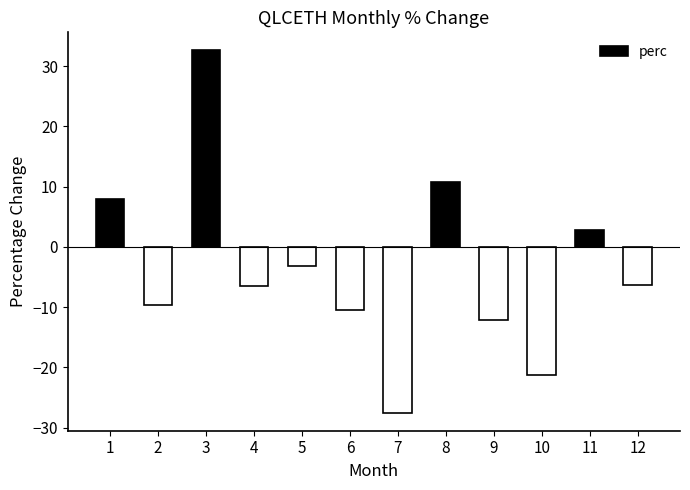

What is the sum of all values?

-43.2